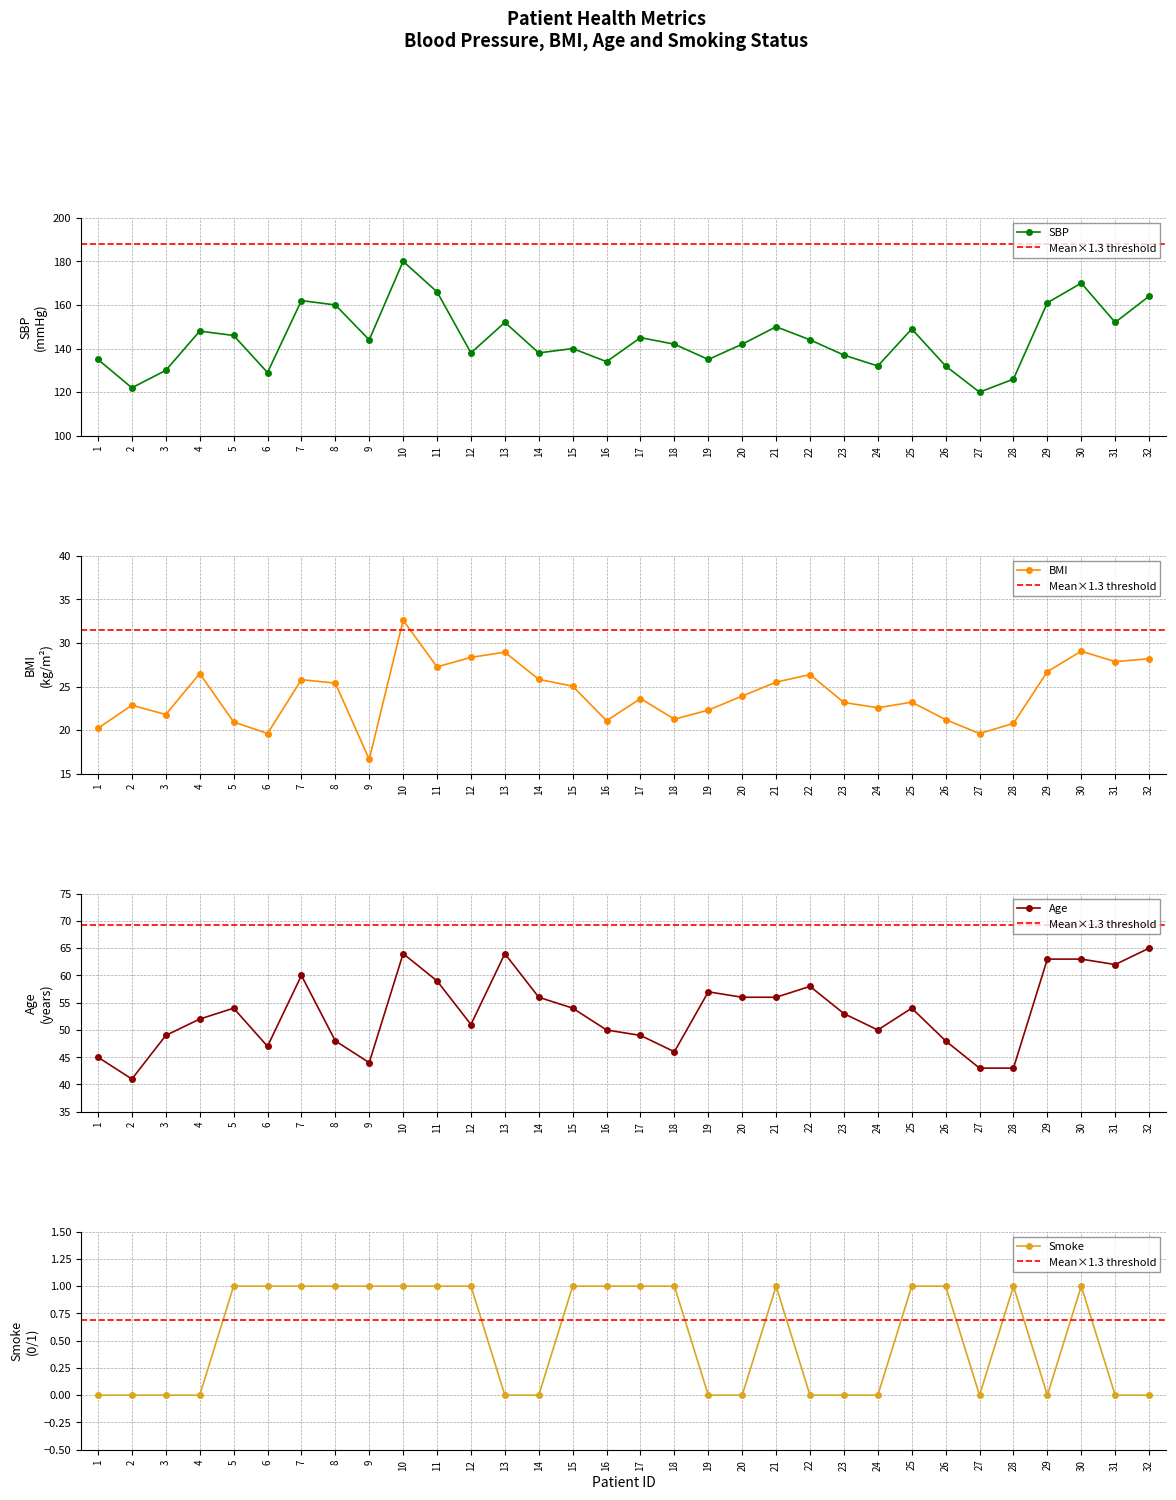

List the labels in order of Smoke value, largest first.

5, 6, 7, 8, 9, 10, 11, 12, 15, 16, 17, 18, 21, 25, 26, 28, 30, 1, 2, 3, 4, 13, 14, 19, 20, 22, 23, 24, 27, 29, 31, 32